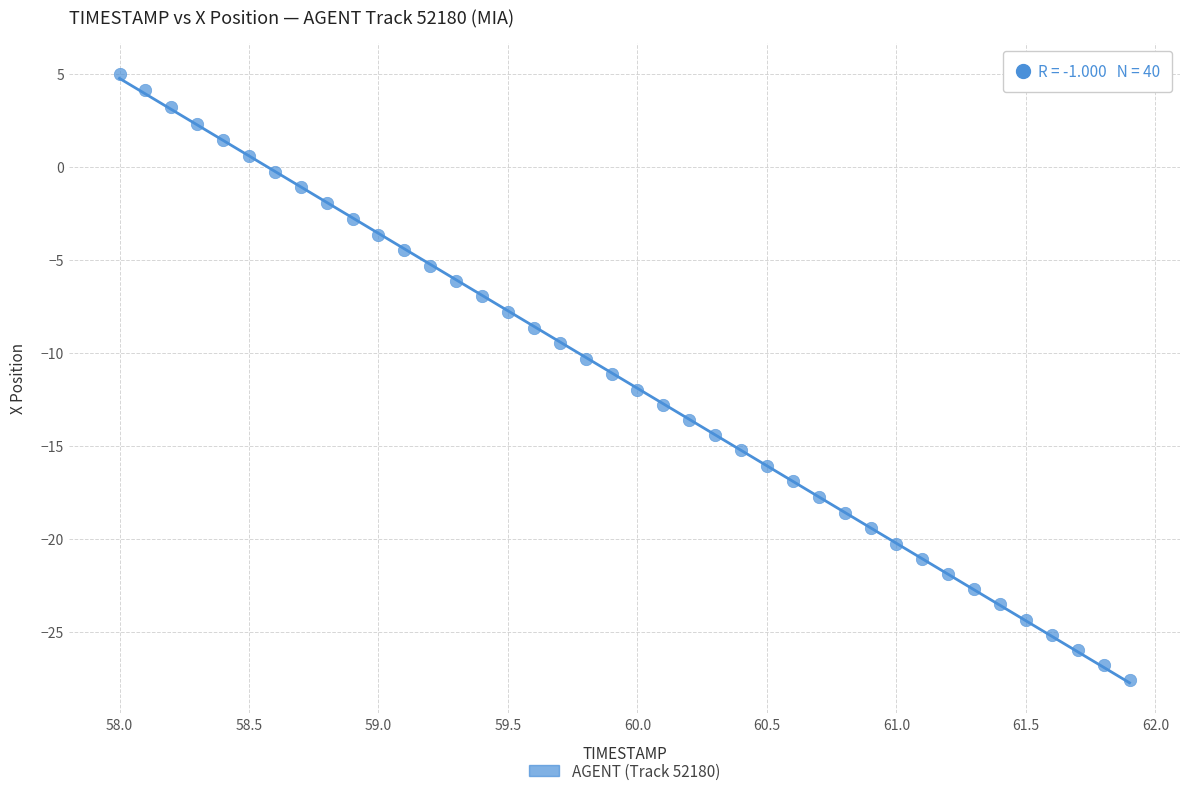

What is the range of X values (max minus min)?

3.9